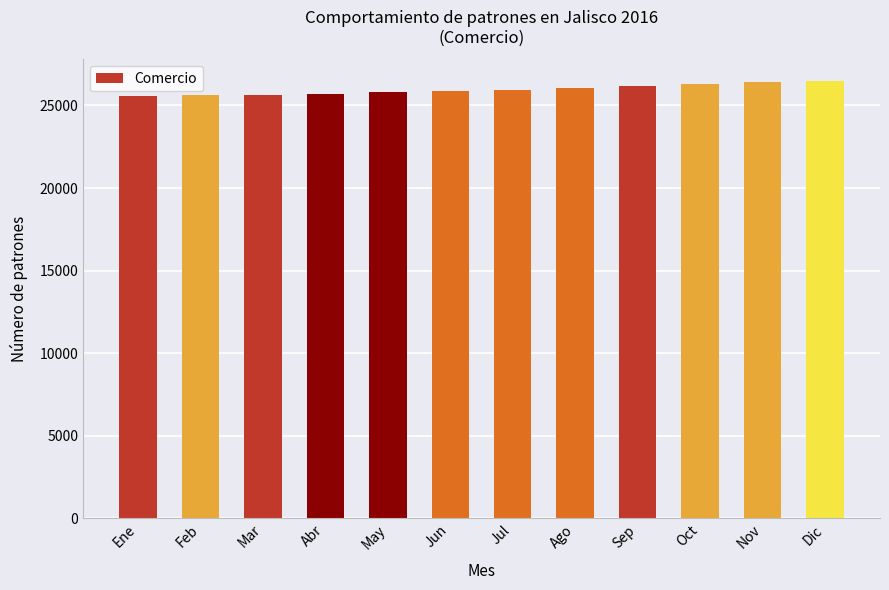

What is the minimum value shown in the chart?

25575